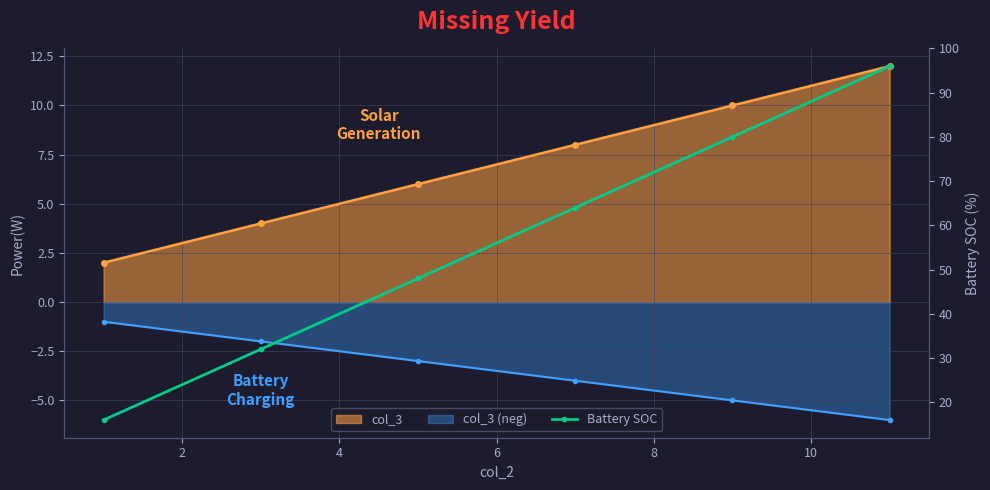

What is the smallest value displayed?

16